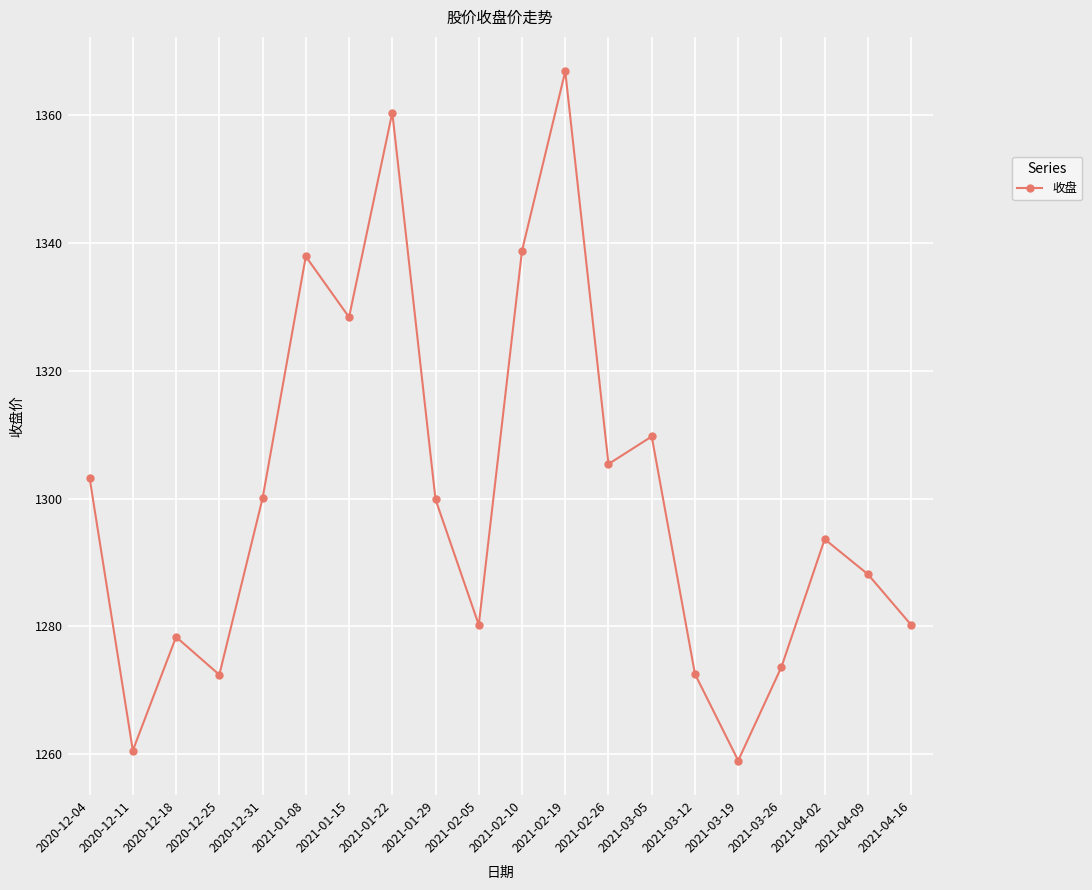

What is the difference between the second highest and second lowest values?

99.9